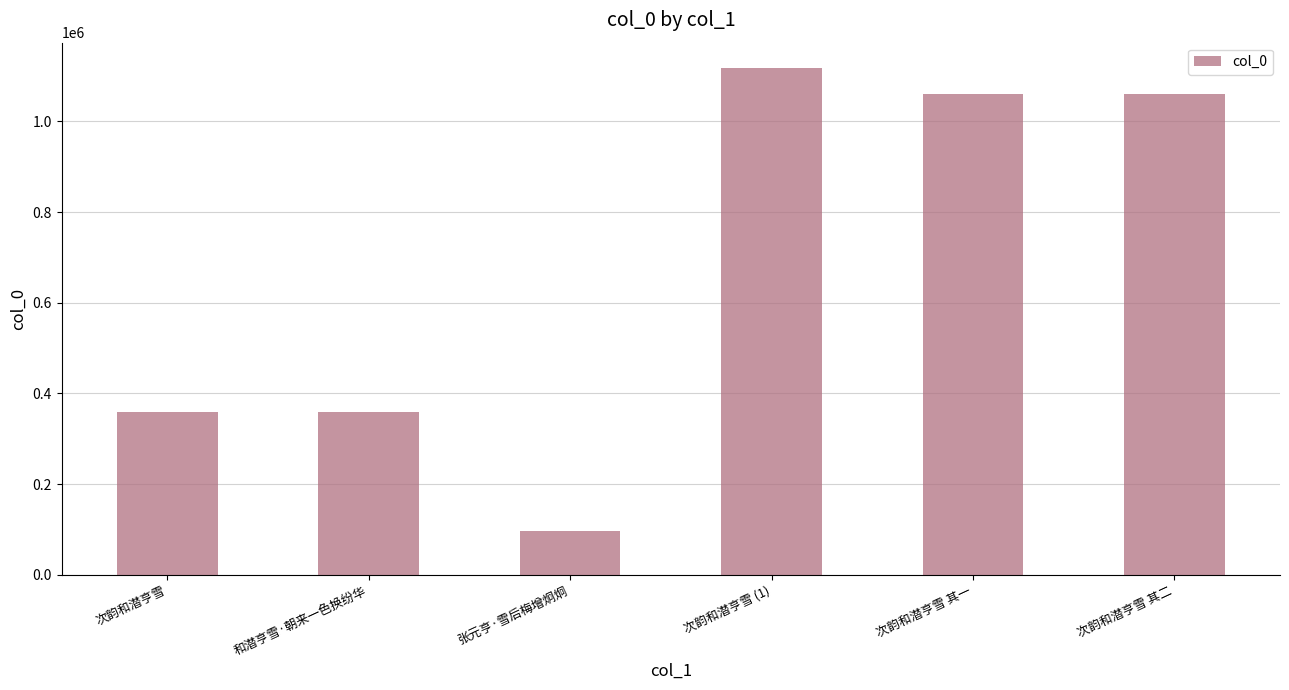

What is the difference between the second highest and second lowest values?

700953